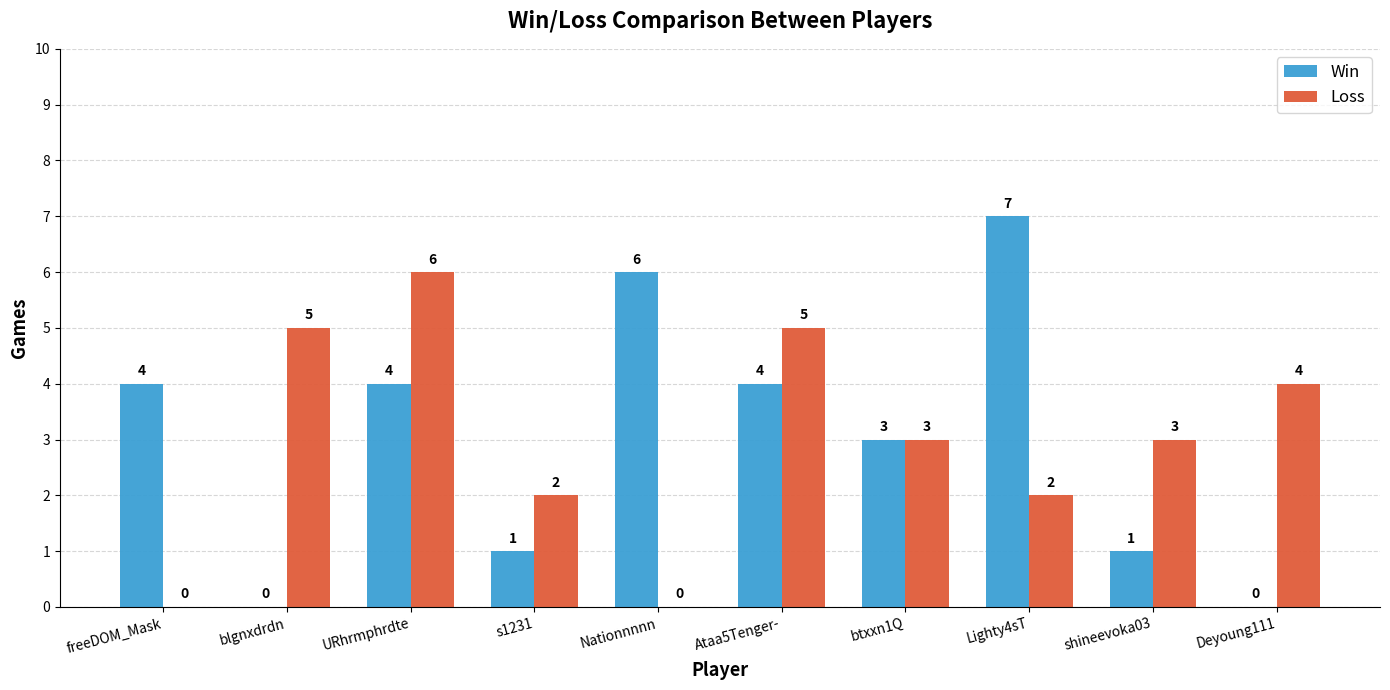

Is the value of Loss at s1231 greater than the value of Win at URhrmphrdte?

No